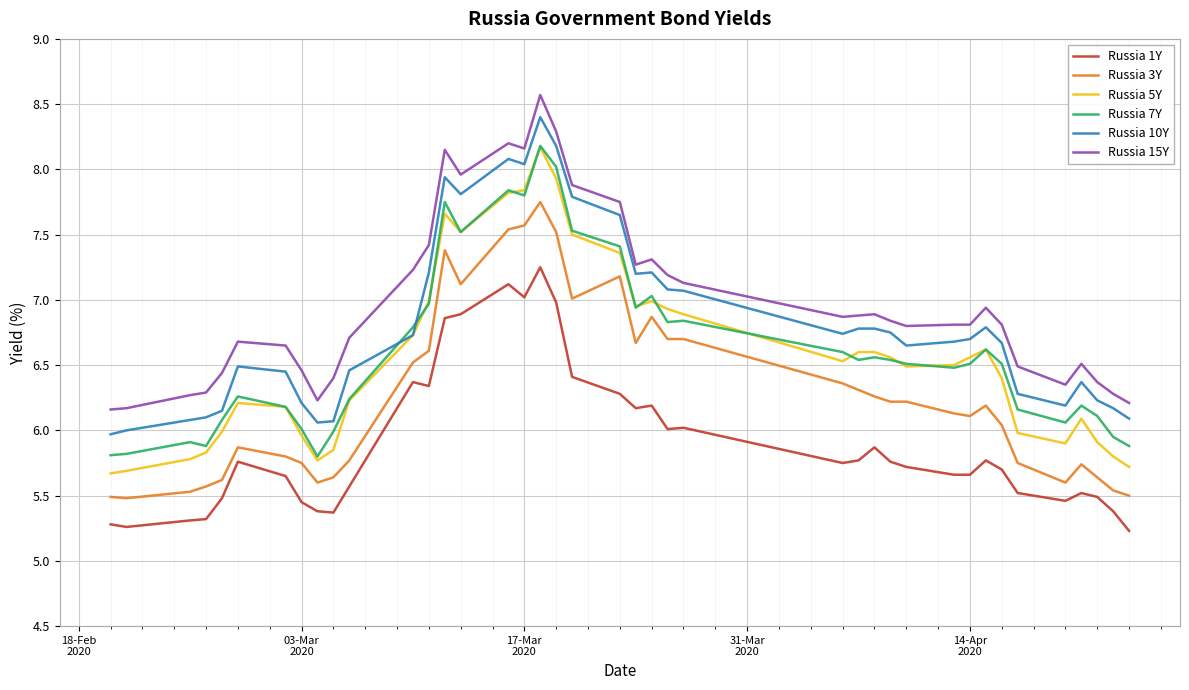

Does the chart display data point markers on the line(s)?

No